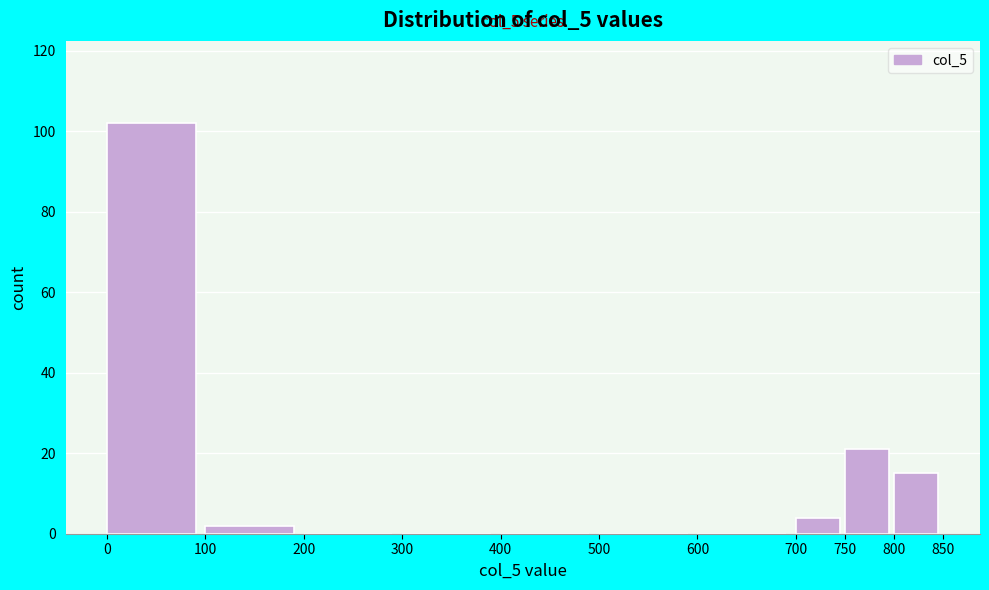

Which range on the x-axis has the tallest bar?

0 to 100